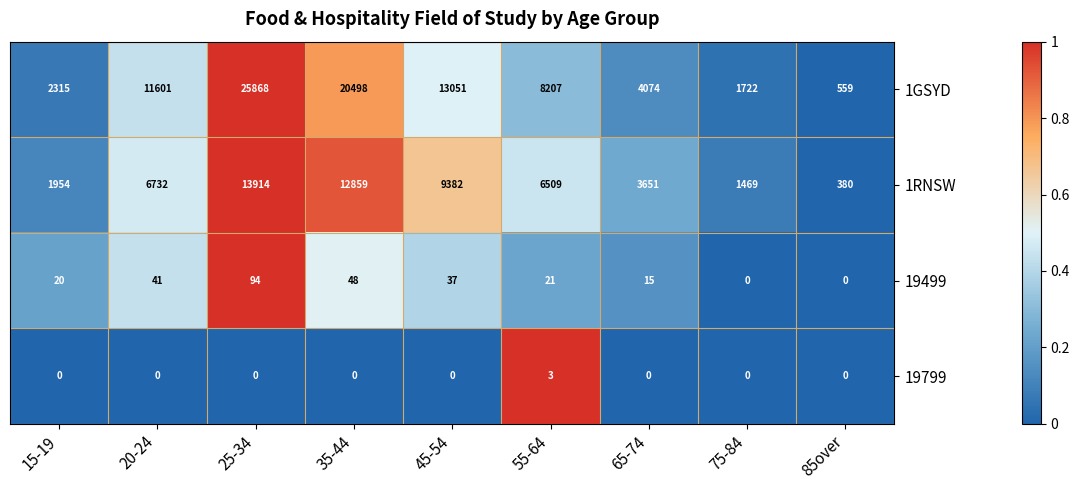

At which label does 19499 reach its peak?

25-34